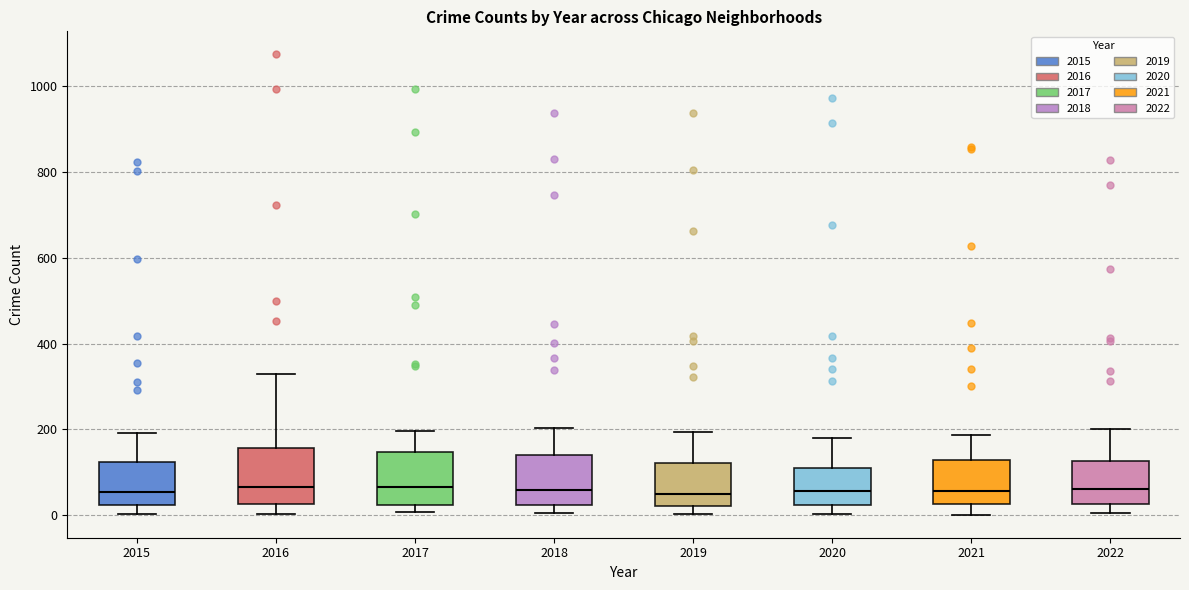

Where does the median line of the box at x = 2016 sit on the y-axis? The values are not printed on the chart, so give them approximately, as read against the axis.

60